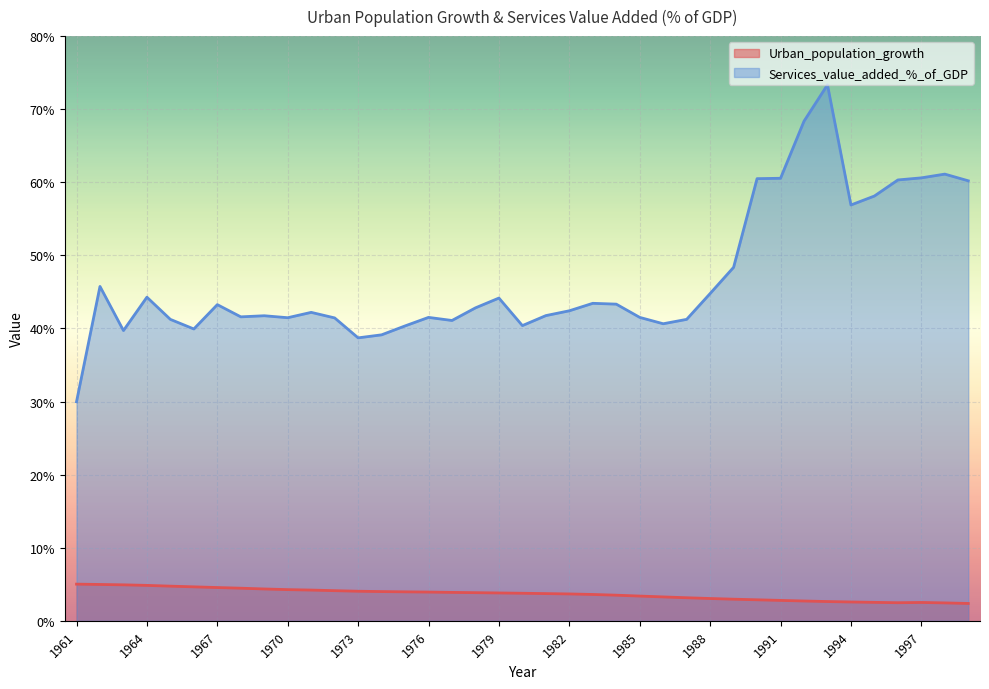

Rank the categories by Urban_population_growth value from lowest to highest.

1999, 1998, 1996, 1997, 1995, 1994, 1993, 1992, 1991, 1990, 1989, 1988, 1987, 1986, 1985, 1984, 1983, 1982, 1981, 1980, 1979, 1978, 1977, 1976, 1975, 1974, 1973, 1972, 1971, 1970, 1969, 1968, 1967, 1966, 1965, 1964, 1963, 1962, 1961